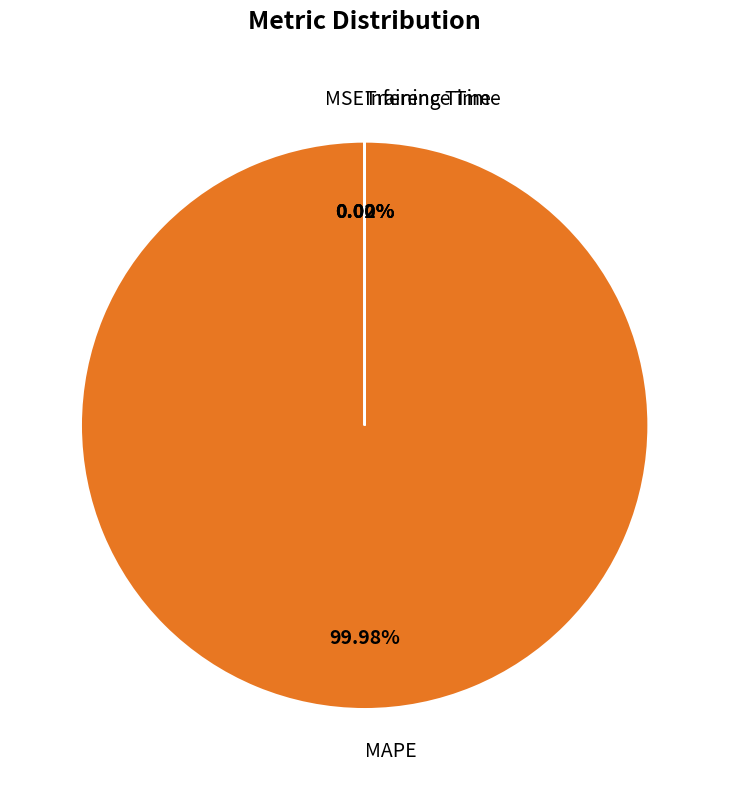

Does any single category account for the majority?

Yes